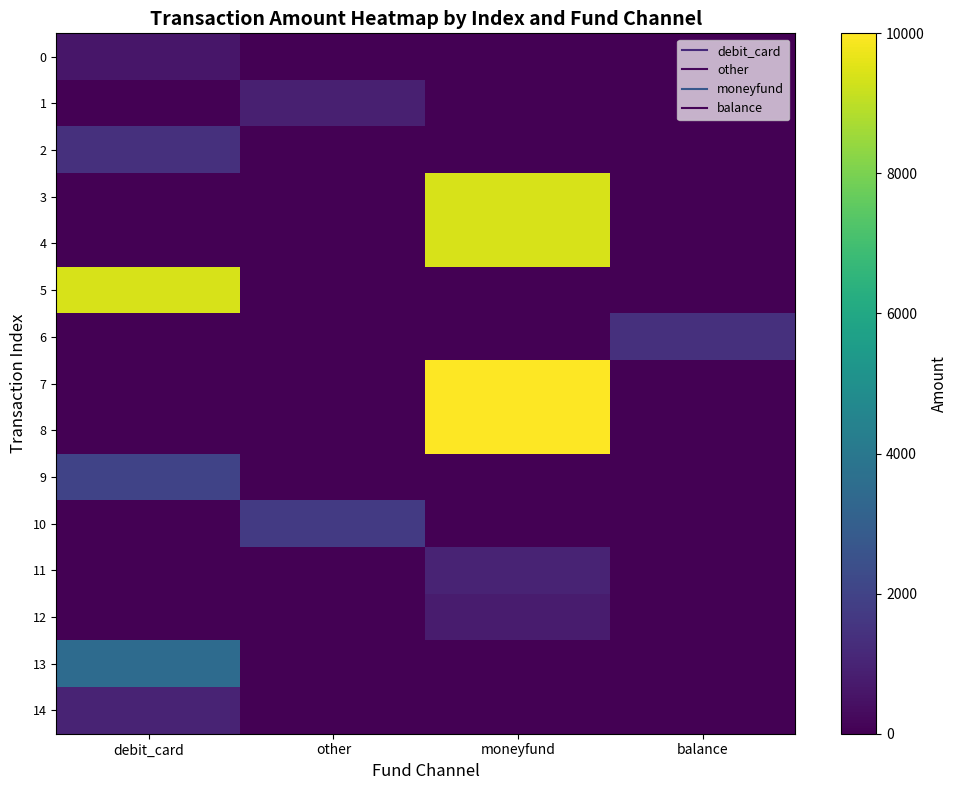

Reading left to right, what are all the values shown in this chart?

0: debit_card=599	other=0	moneyfund=0	balance=0
1: debit_card=0	other=865	moneyfund=0	balance=0
2: debit_card=1380	other=0	moneyfund=0	balance=0
3: debit_card=0	other=0	moneyfund=9400	balance=0
4: debit_card=0	other=0	moneyfund=9400	balance=0
5: debit_card=9400	other=0	moneyfund=0	balance=0
6: debit_card=0	other=0	moneyfund=0	balance=1370
7: debit_card=0	other=0	moneyfund=10000	balance=0
8: debit_card=0	other=0	moneyfund=10000	balance=0
9: debit_card=2000	other=0	moneyfund=0	balance=0
10: debit_card=0	other=1700	moneyfund=0	balance=0
11: debit_card=0	other=0	moneyfund=1000	balance=0
12: debit_card=0	other=0	moneyfund=776	balance=0
13: debit_card=3500	other=0	moneyfund=0	balance=0
14: debit_card=1000	other=0	moneyfund=0	balance=0